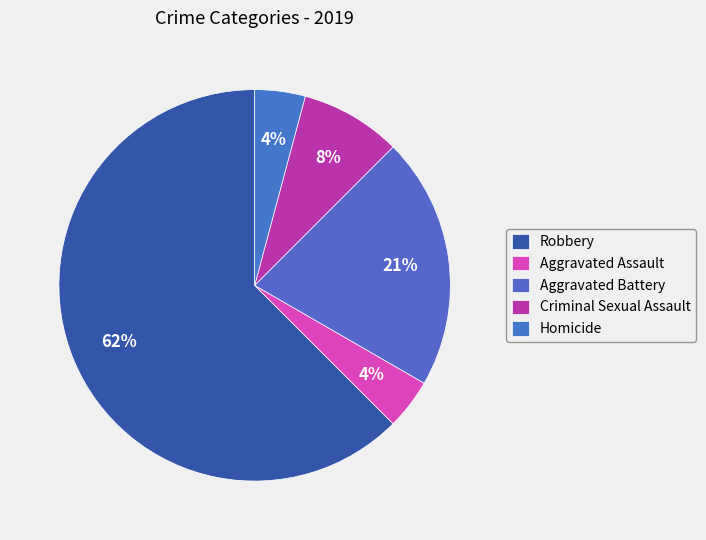

How many segments does this pie chart have?

5